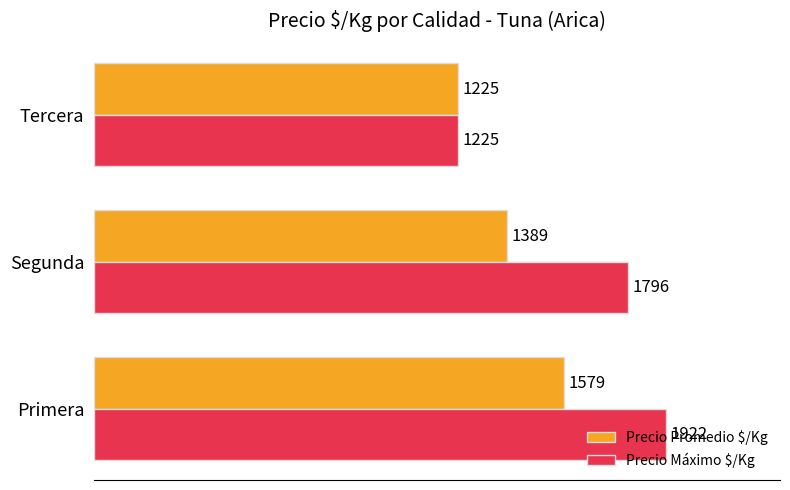

What is the sum of all Precio Máximo $/Kg values?

4943.0